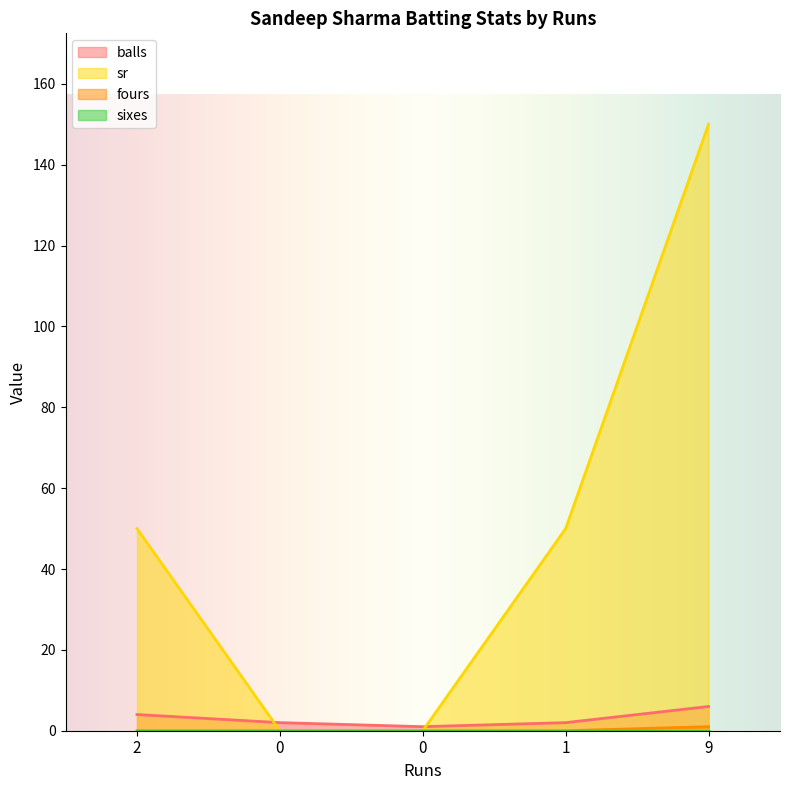

At which category is the sum across all series the highest?

9